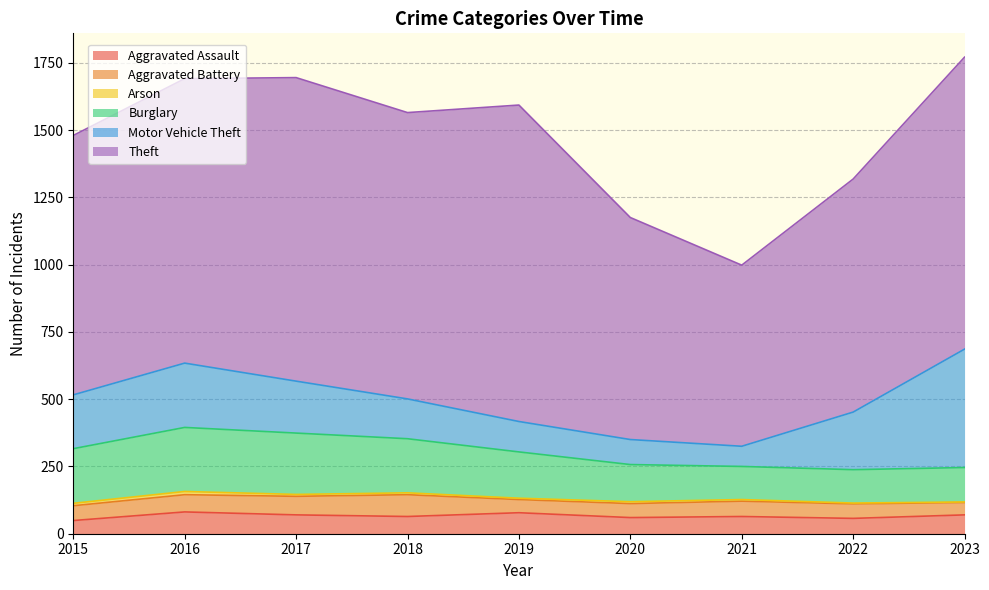

What is the sum of all Arson values?

58